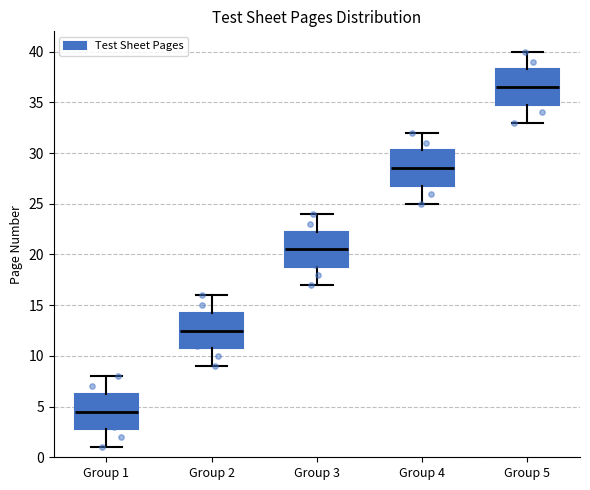

Which box's median line is the highest?

Group 5